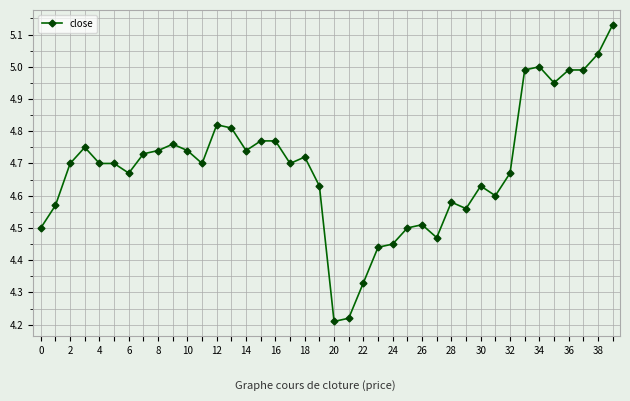

True or false: the data has more than 0 interior local peaks.

True